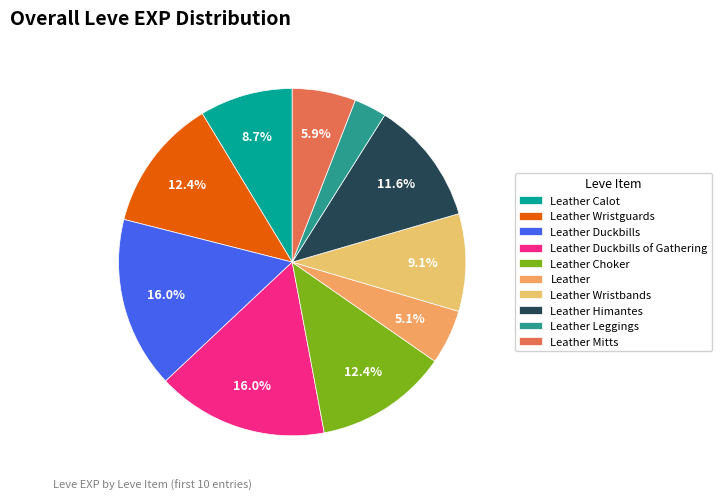

Count the number of slices in the pie.

10